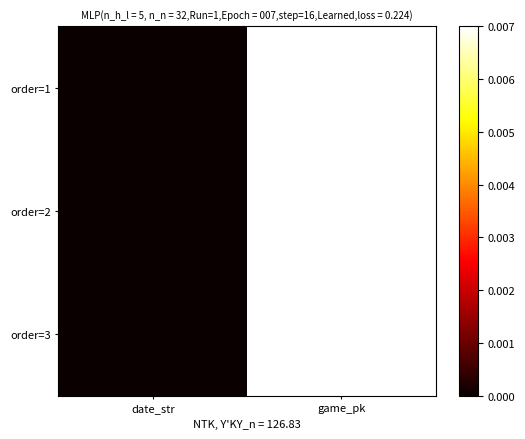

Rank the series by their maximum value, from highest to lowest.

order=3, order=2, order=1